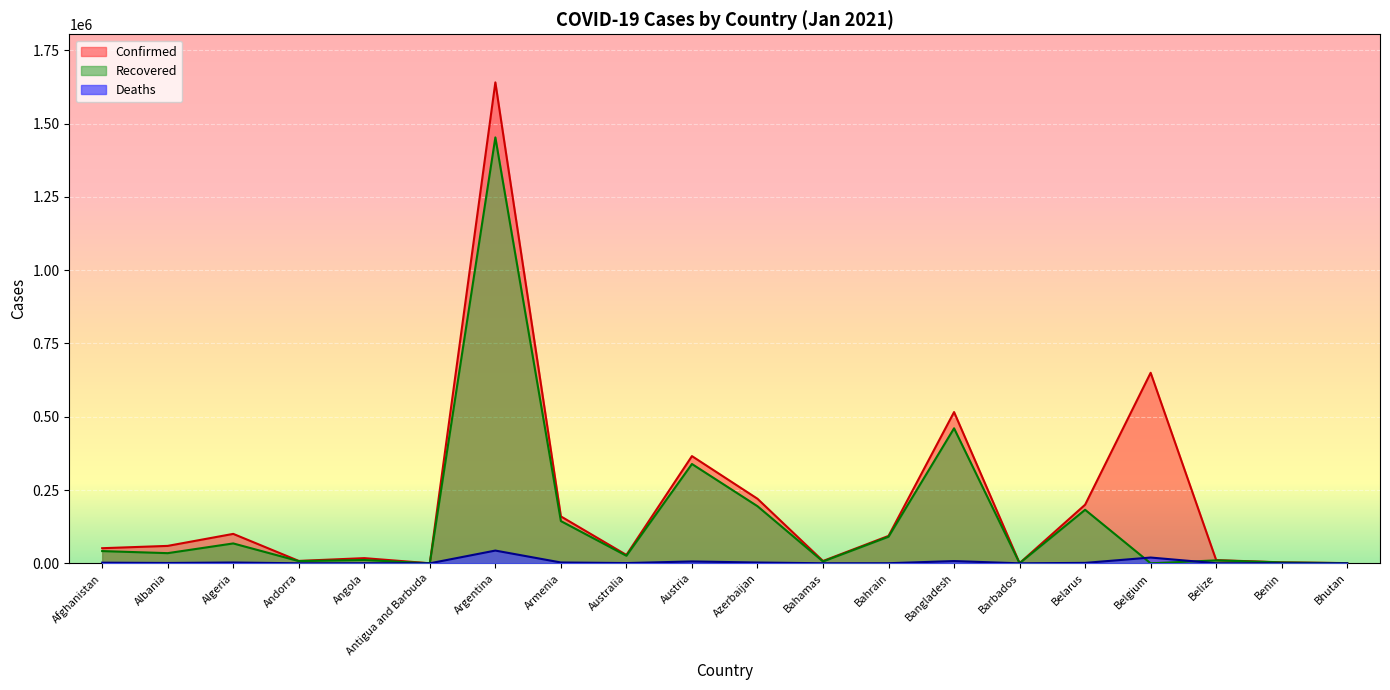

How many interior local peaks does the Recovered series have?

7